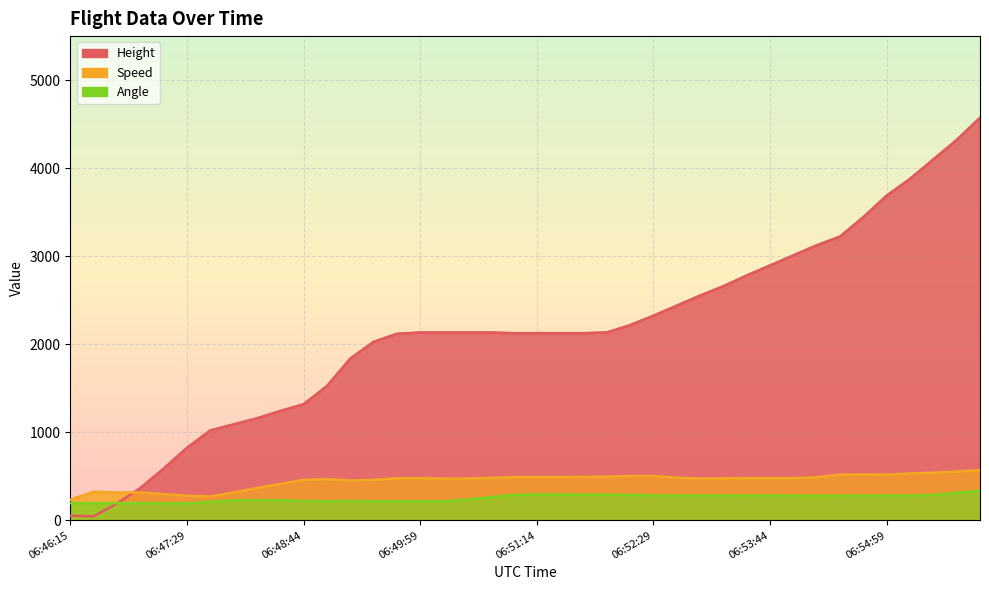

In Speed, how many points are lower than both neighbors (excluding endpoints)?

5